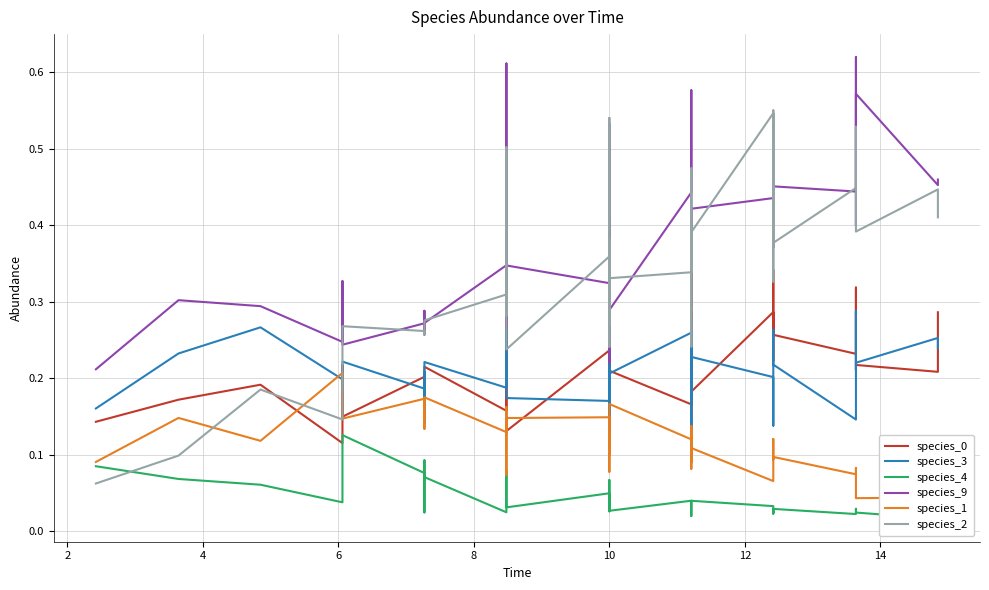

At how many categories does at least one series exceed 0?

40